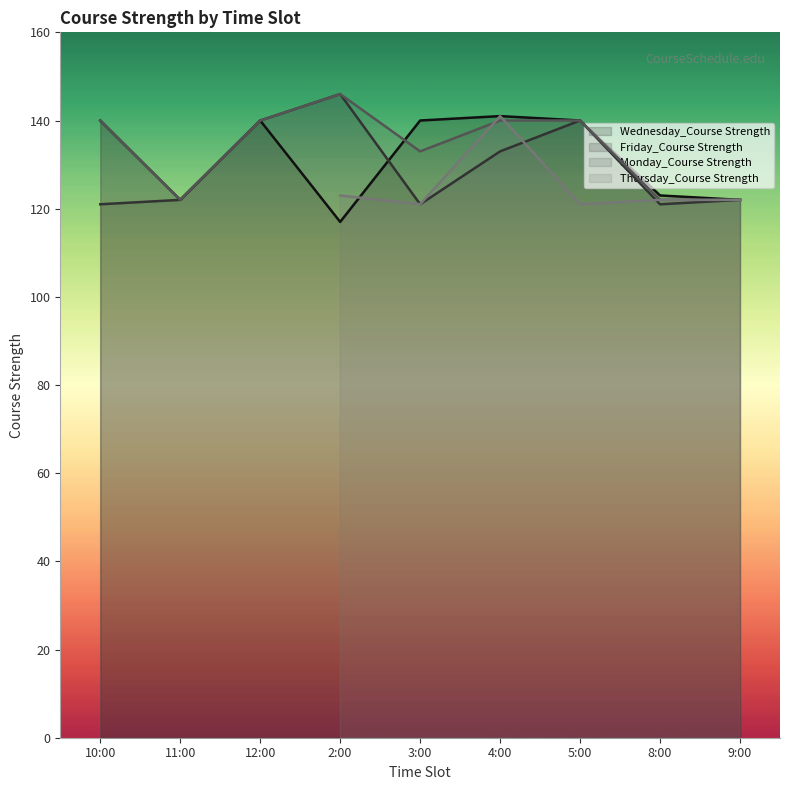

At which category does the chart reach its peak across all series?

2:00